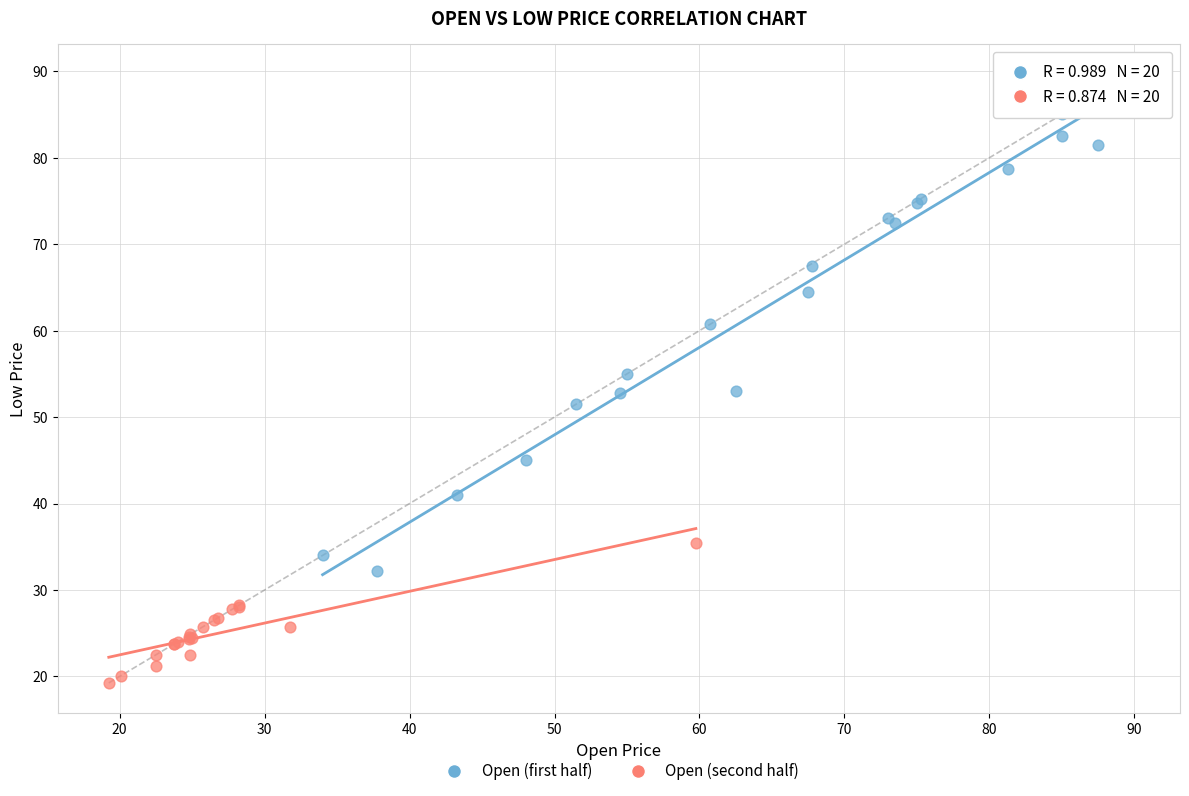

What are all the series names shown in the legend?

Open (first half), Open (second half)